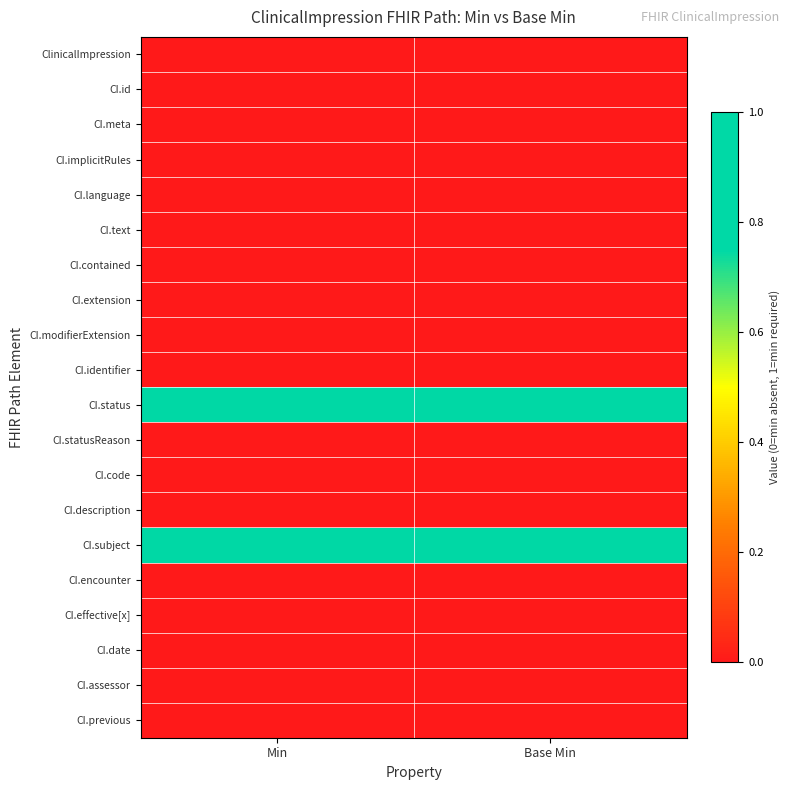

Which has a higher value, Base Min or Min?

Base Min